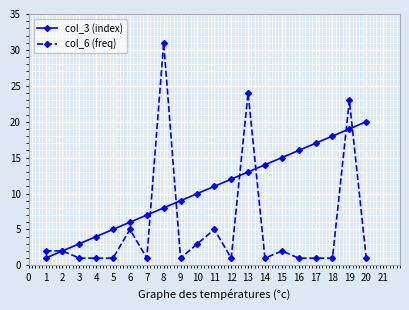

Which series changed the most between 1 and 15?

col_3 (index)